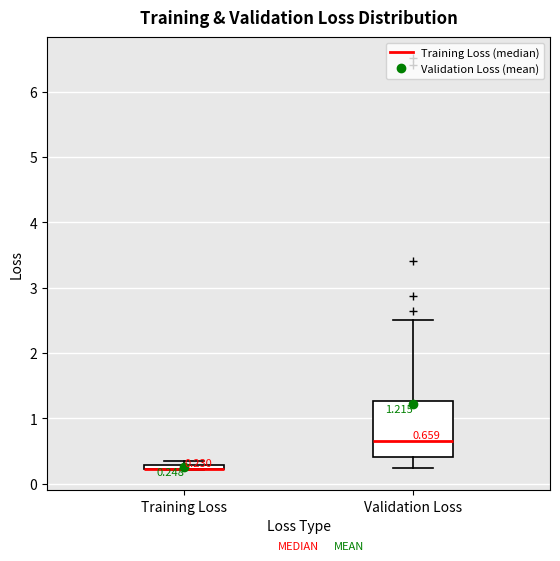

Comparing the boxes themselves (not the whiskers), which one is the tallest?

Validation Loss